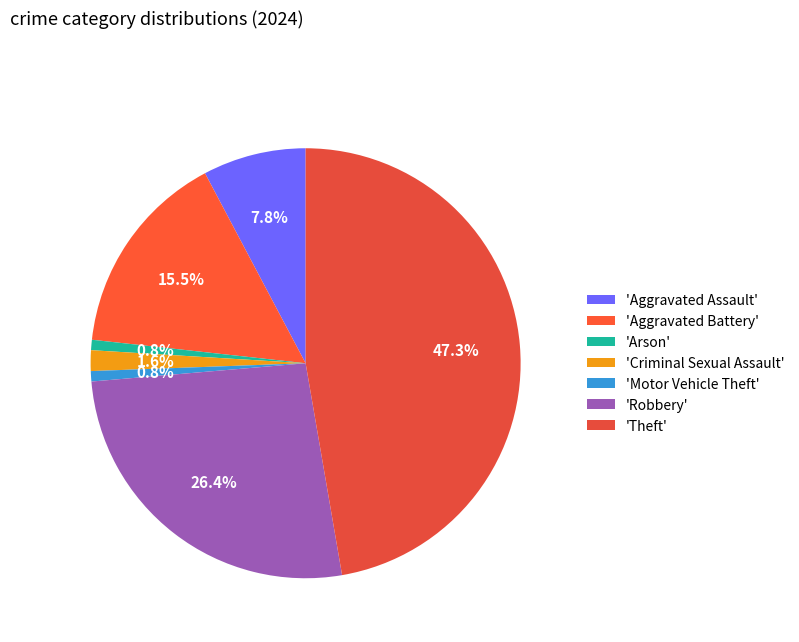

How many slices are in this pie chart?

7